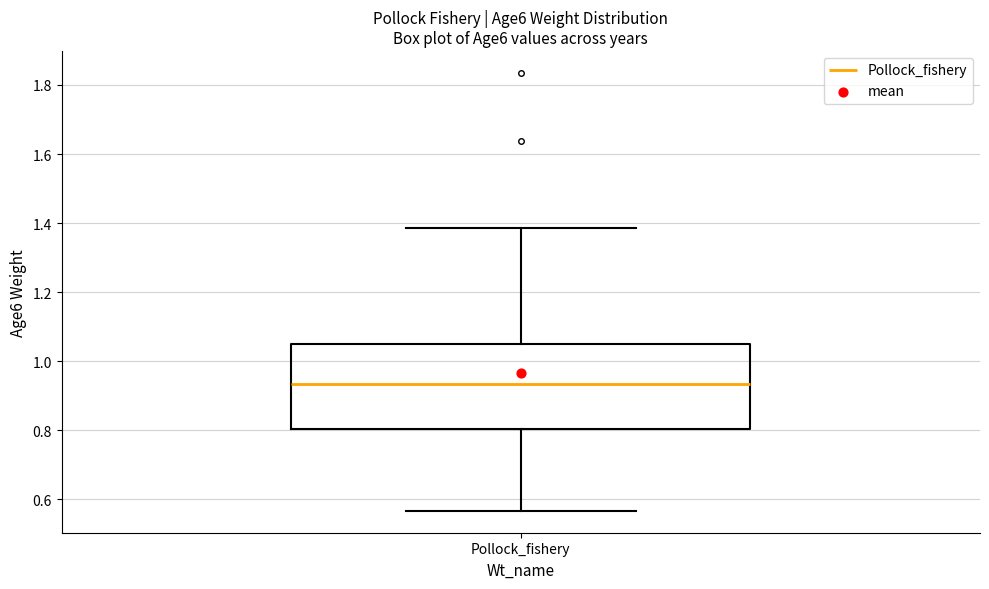

Where does the lower whisker of the box for Pollock_fishery end on the y-axis? The values are not printed on the chart, so give them approximately, as read against the axis.

0.56